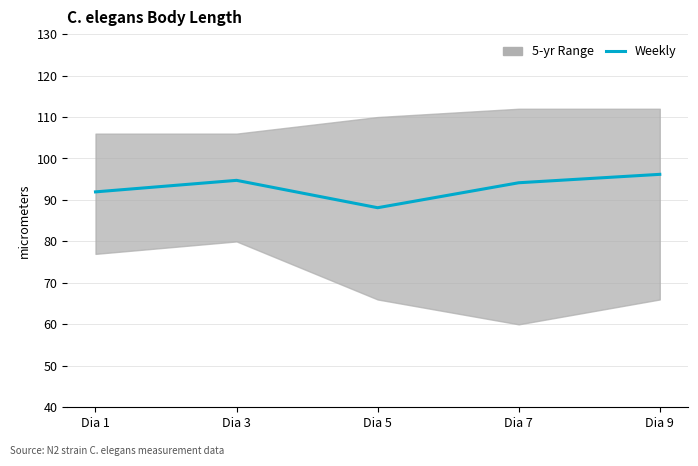

What is the difference between the maximum and minimum values?

8.1